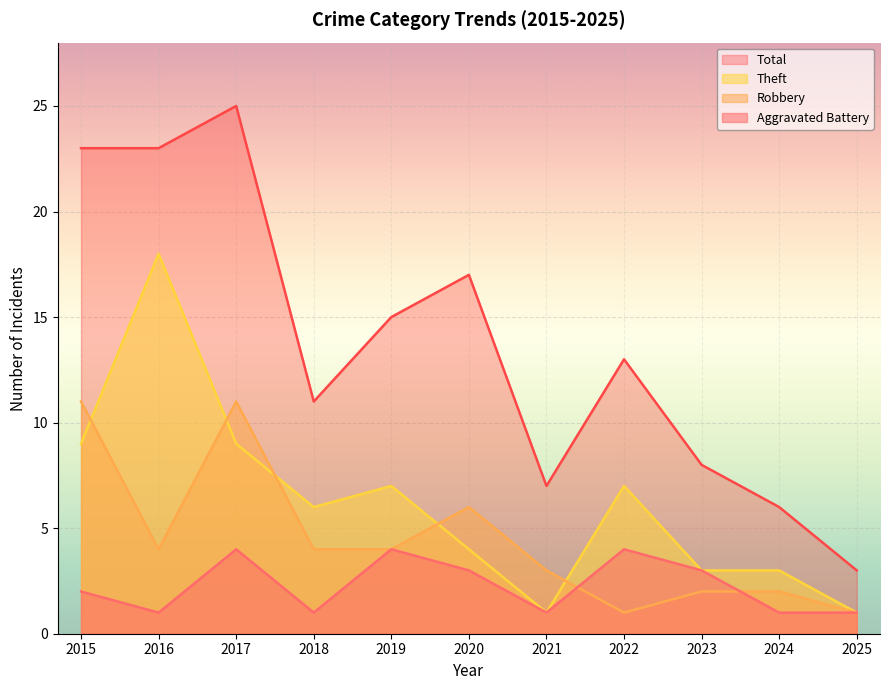

How many interior local valleys does the Aggravated Battery series have?

3